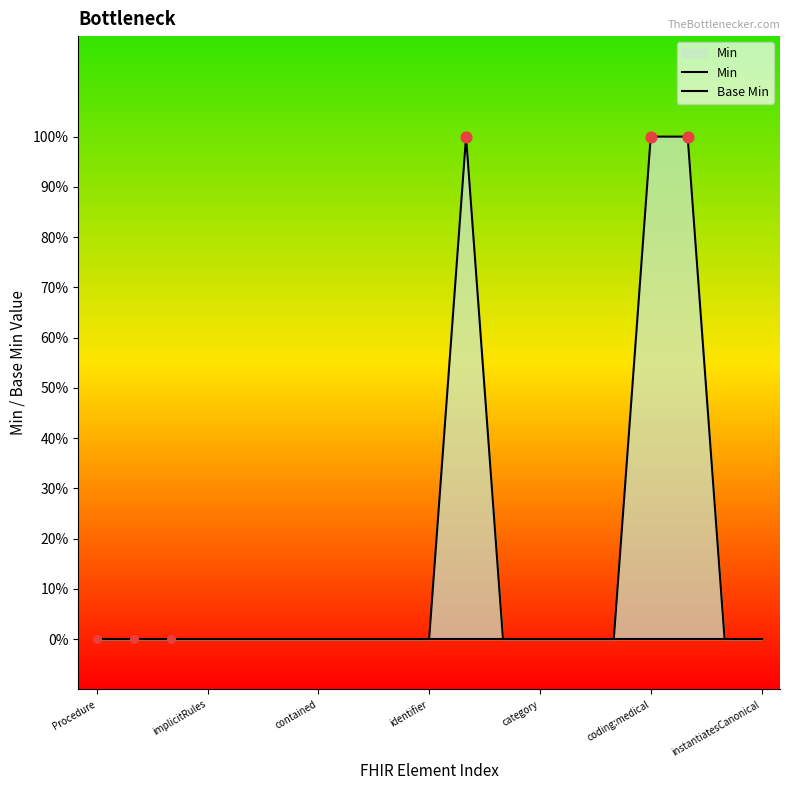

Is the value of Base Min at coding:medical greater than the value of Min at 8?

No